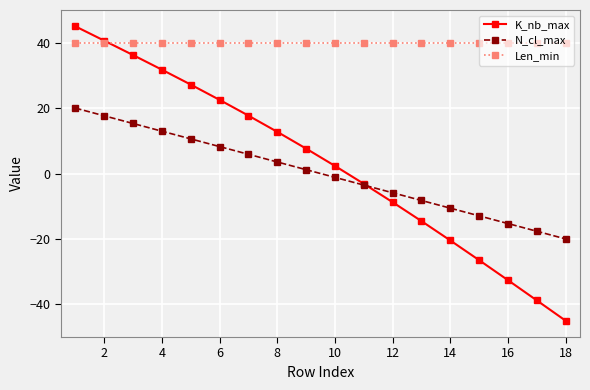

Rank the series by their maximum value, from highest to lowest.

K_nb_max, Len_min, N_cl_max